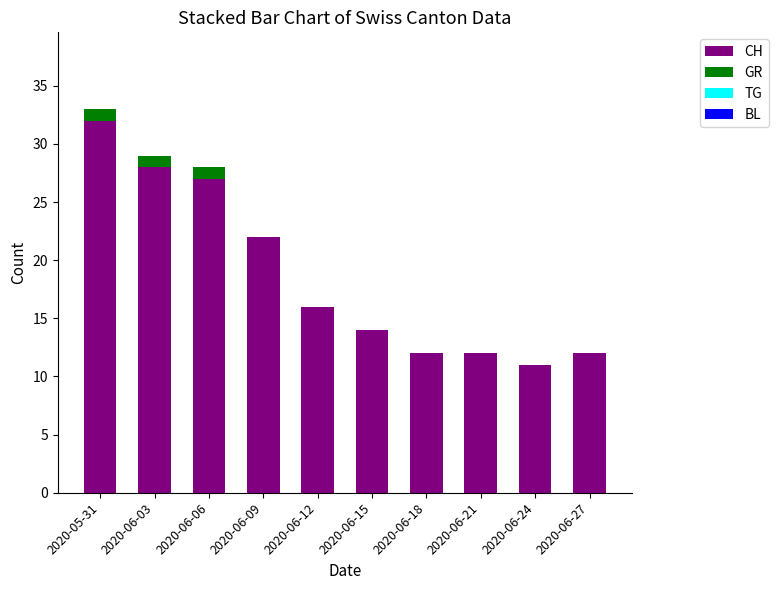

How many categories are shown in the chart?

10